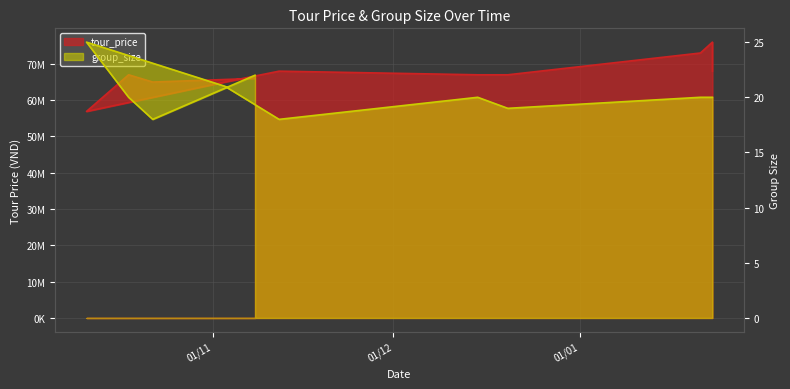

At which label is group_size closest to 21?

03/11/2019